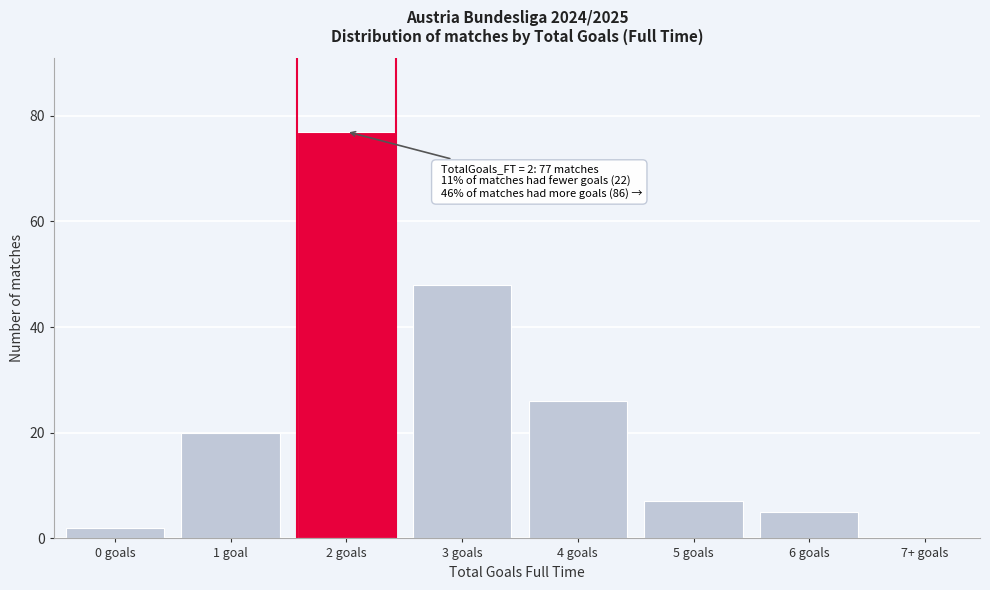

Reading left to right, transcribe all the data shown in this chart.

0 goals=2	1 goal=20	2 goals=77	3 goals=48	4 goals=26	5 goals=7	6 goals=5	7+ goals=0